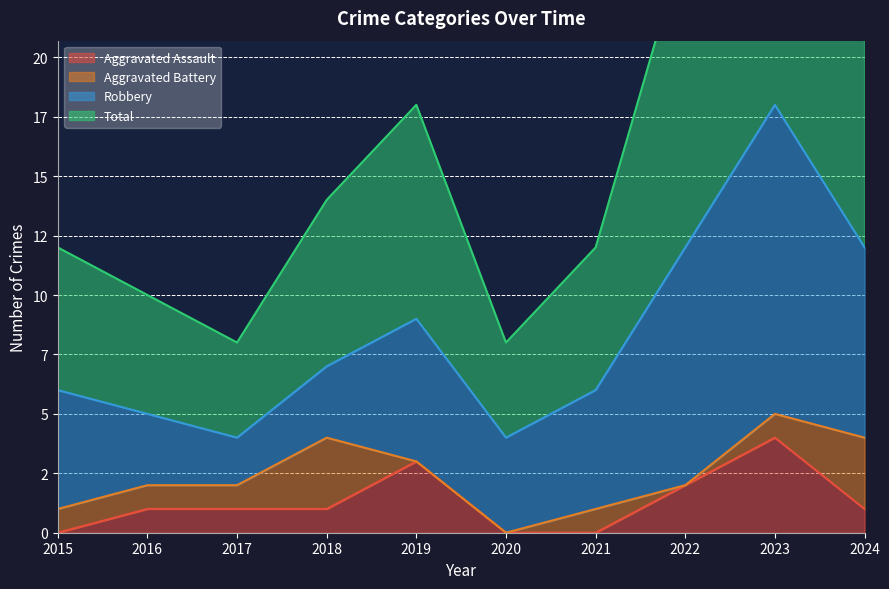

Which category has the lowest value in the Total series?

2017